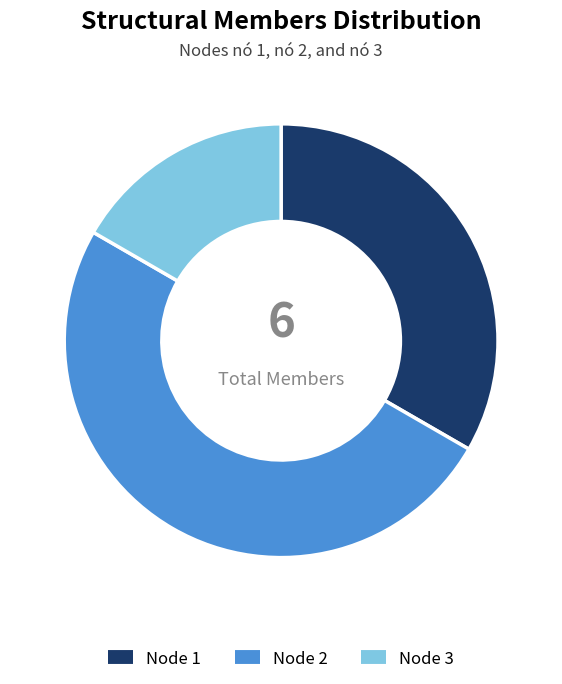

To the nearest percent, what is the difference between the largest and smallest slice percentages?

33%